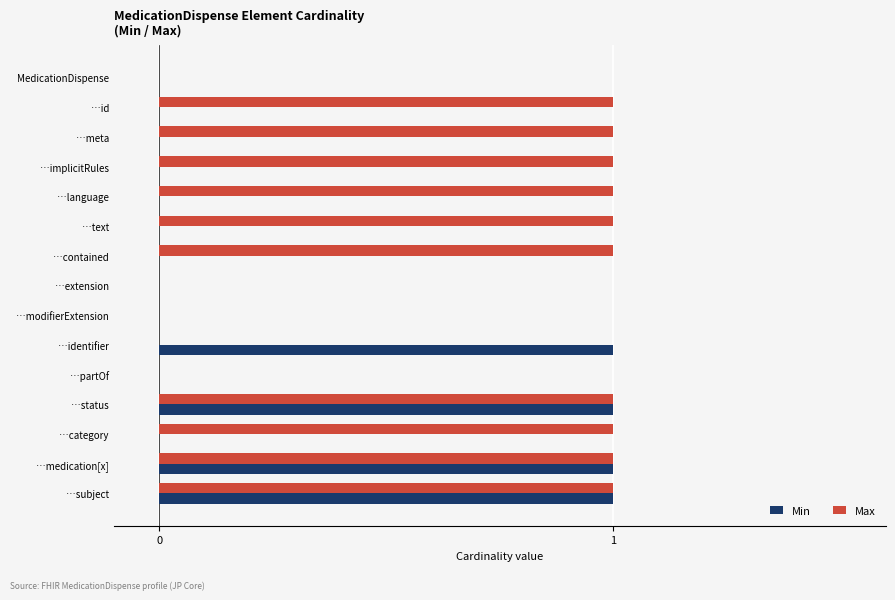

Count the number of categories in the chart.

15